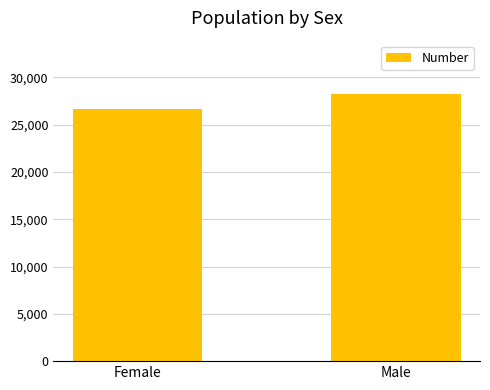

At which label is the value closest to 27450?

Female